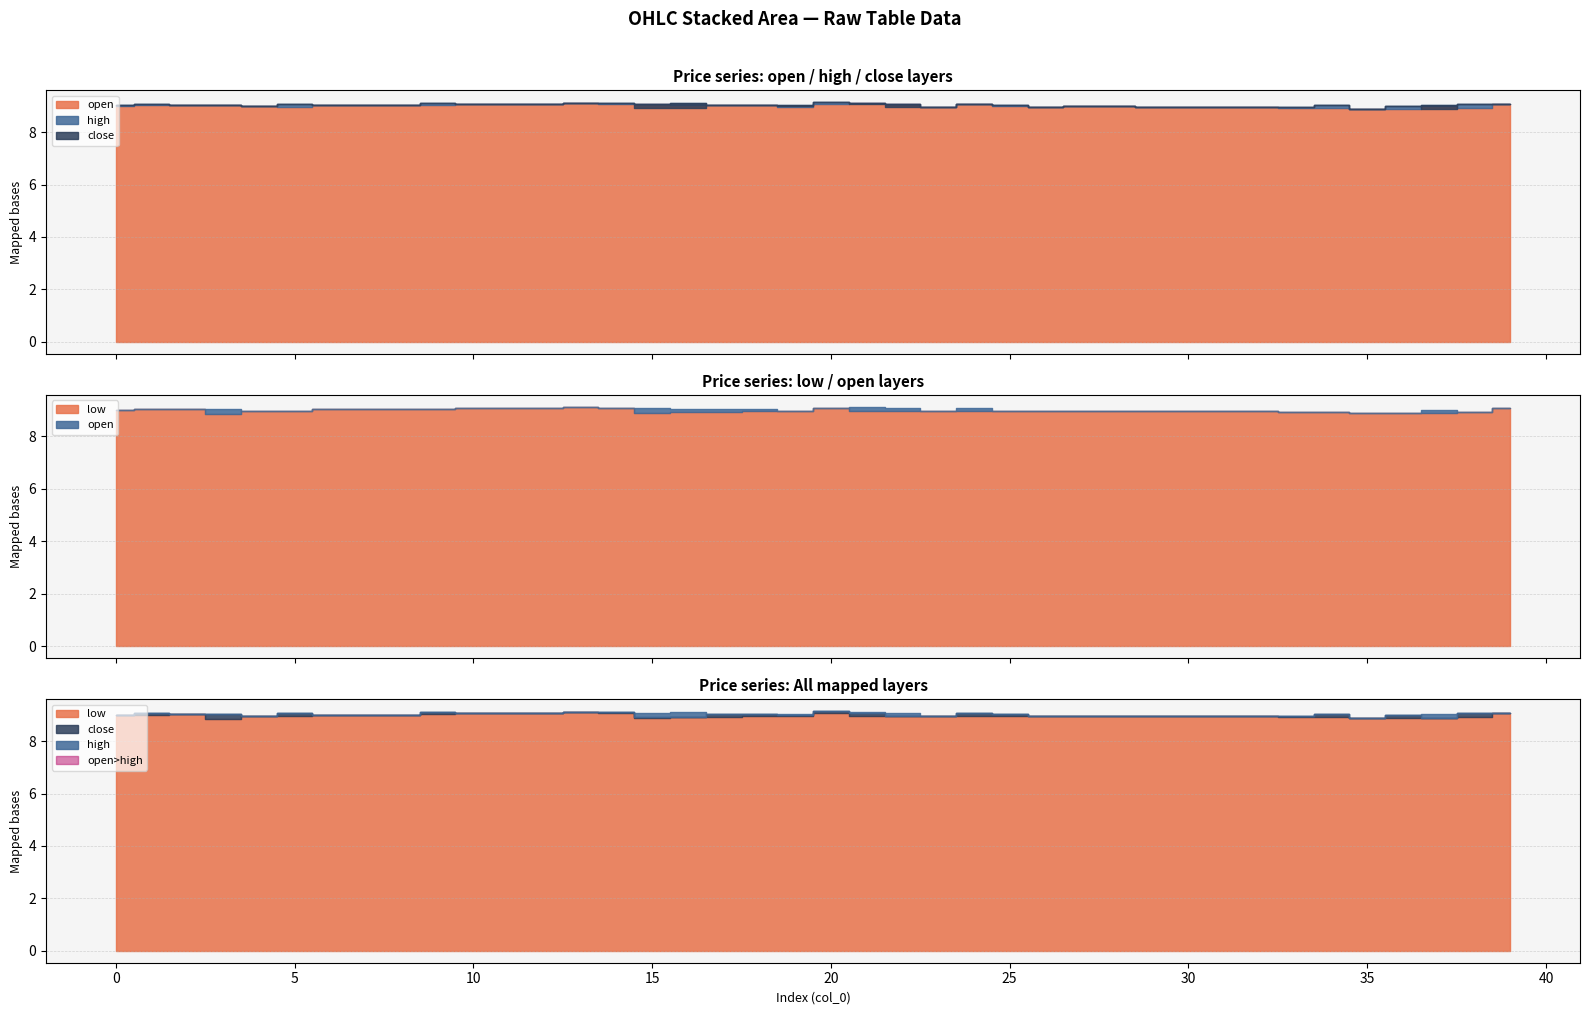

Is the value of close at 36 greater than the value of low at 4?

Yes